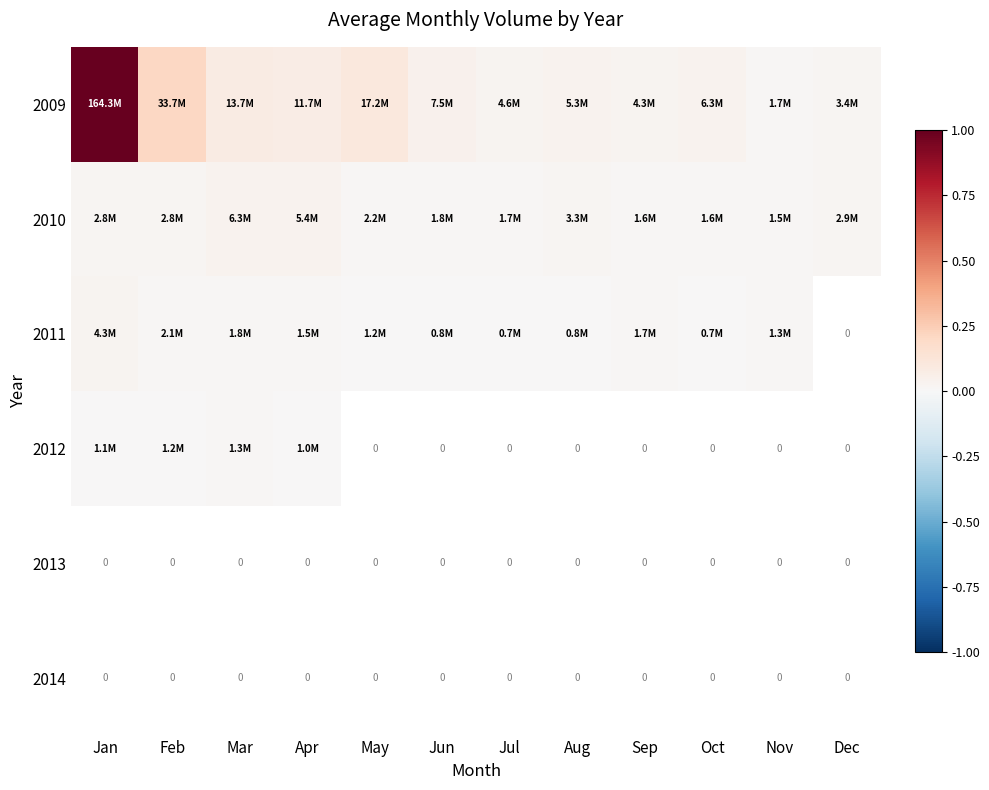

Between Aug and Oct, which series saw the biggest shift?

2010